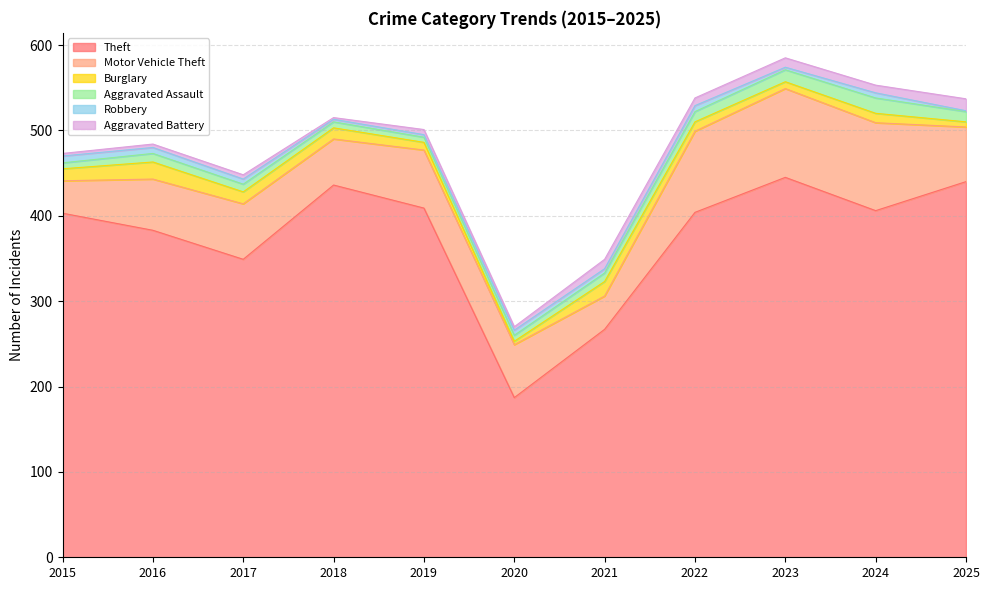

How many intersections are there between Aggravated Assault and Aggravated Battery?

3